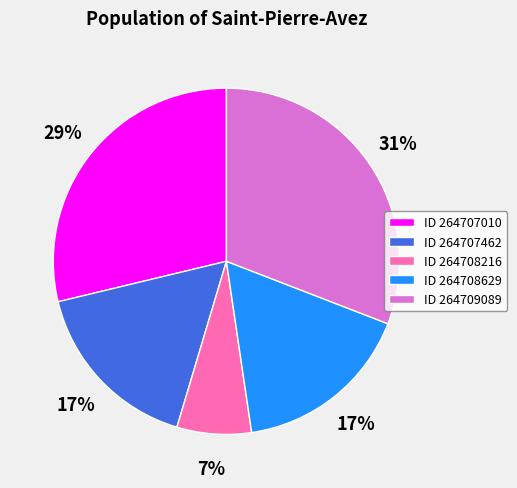

Combined, do ID 264707462 and ID 264708216 account for over 50%?

No